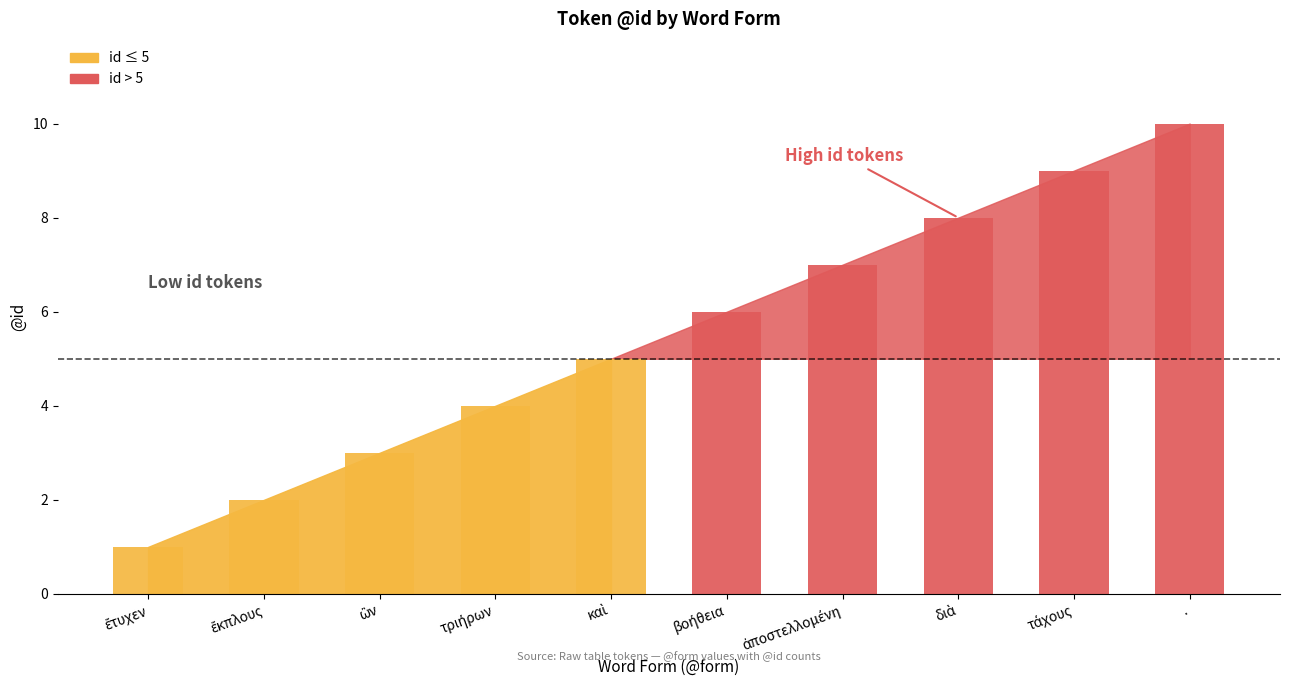

At which category does the chart reach its peak across all series?

.